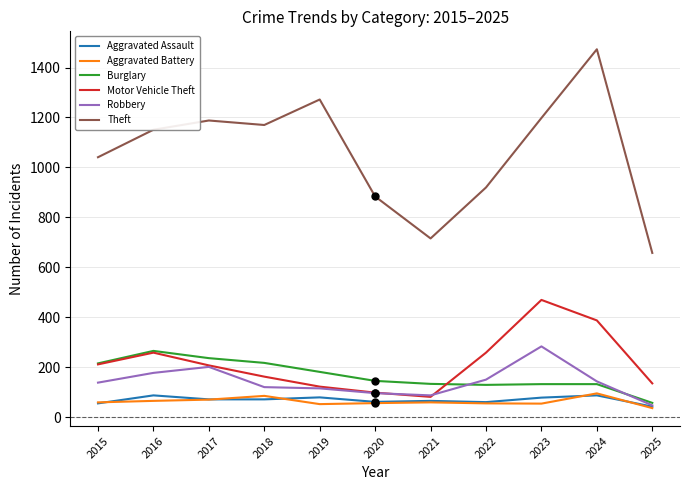

True or false: Burglary and Theft intersect in this chart.

False